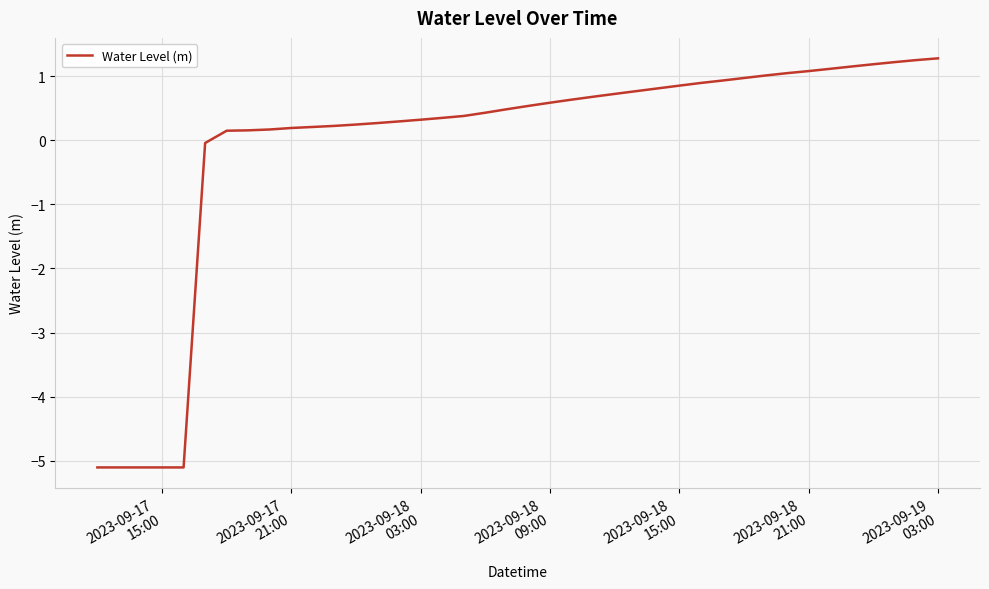

What is the smallest value displayed?

-5.1